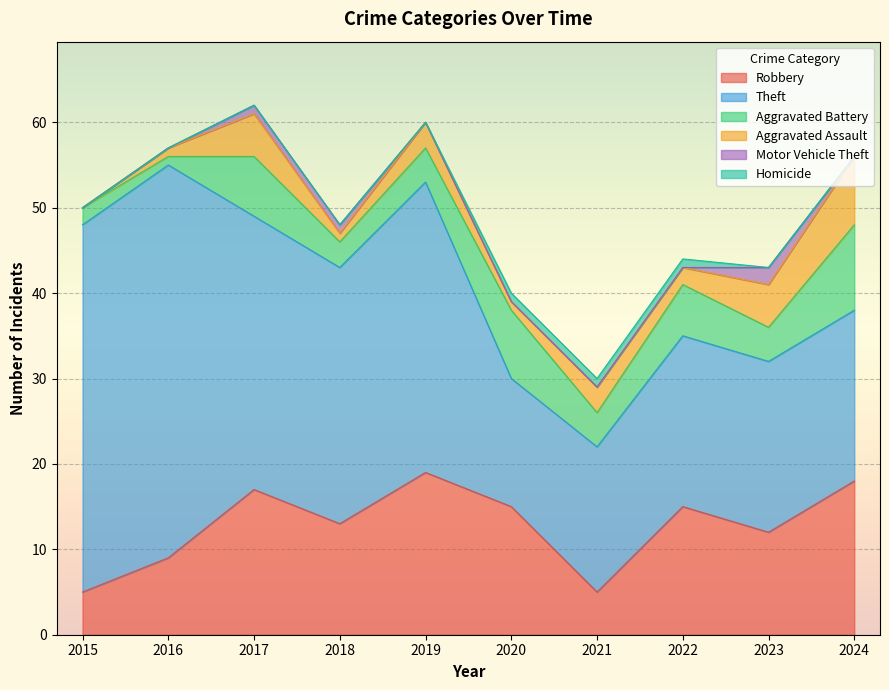

At which category does the chart reach its minimum across all series?

2015